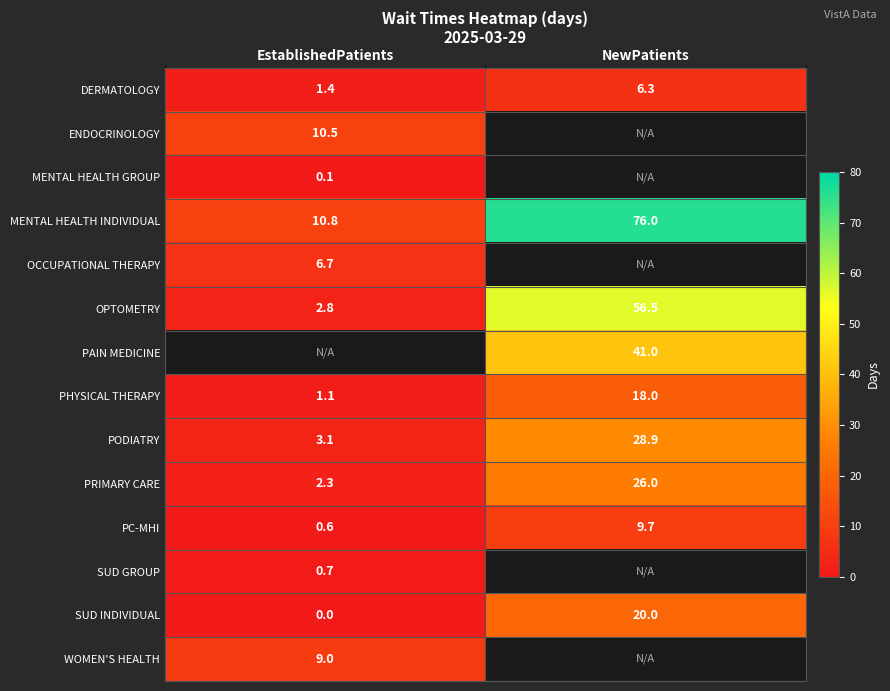

The OPTOMETRY series shows 56.5 at NewPatients. True or false?

True